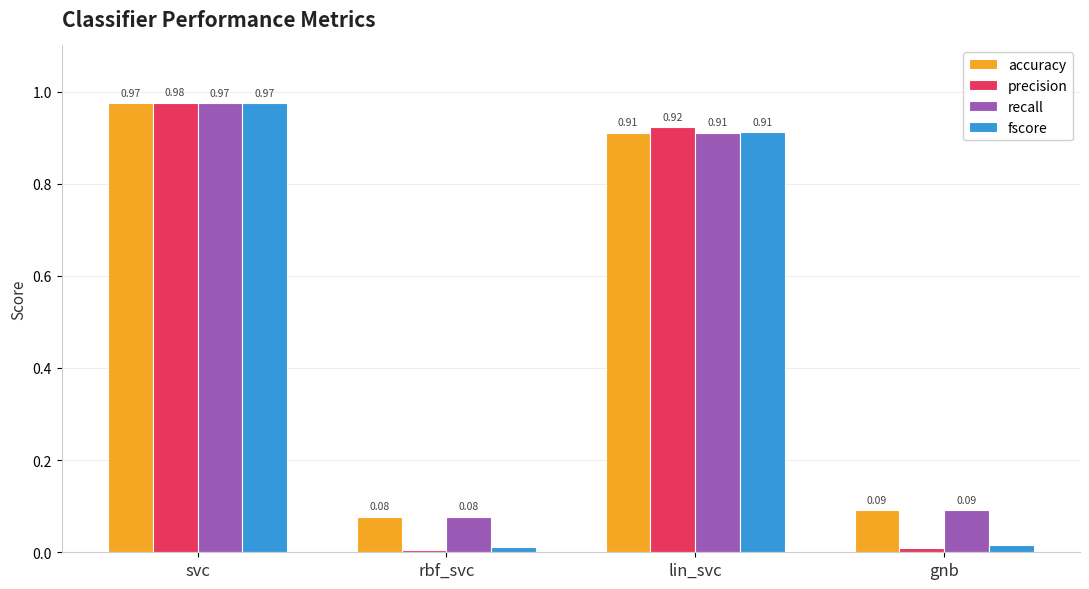

What is the sum of all precision values?

1.9